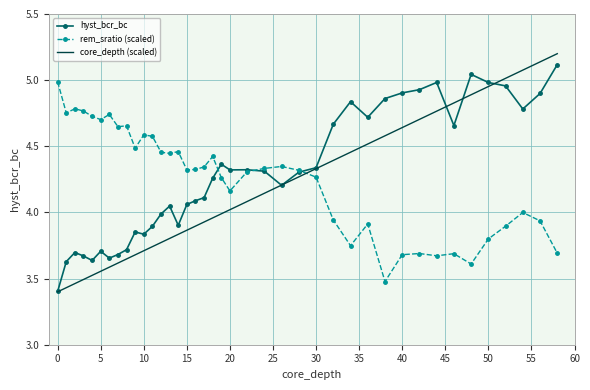

Which series has the largest range (max minus min)?

core_depth (scaled)